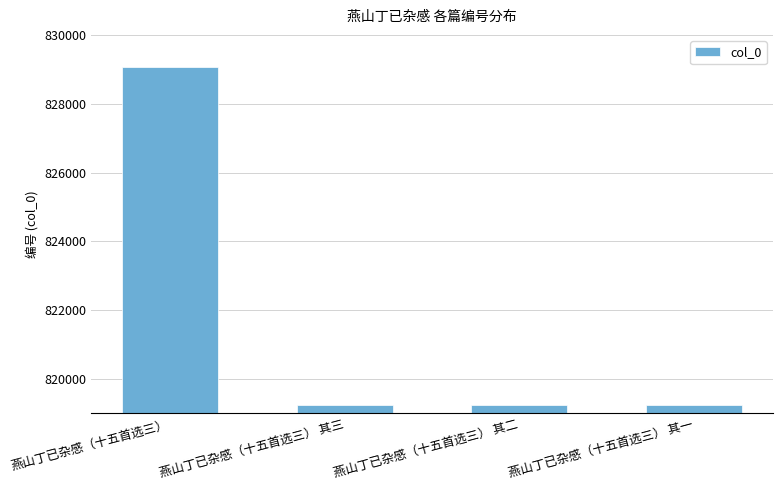

What is the smallest value displayed?

819253